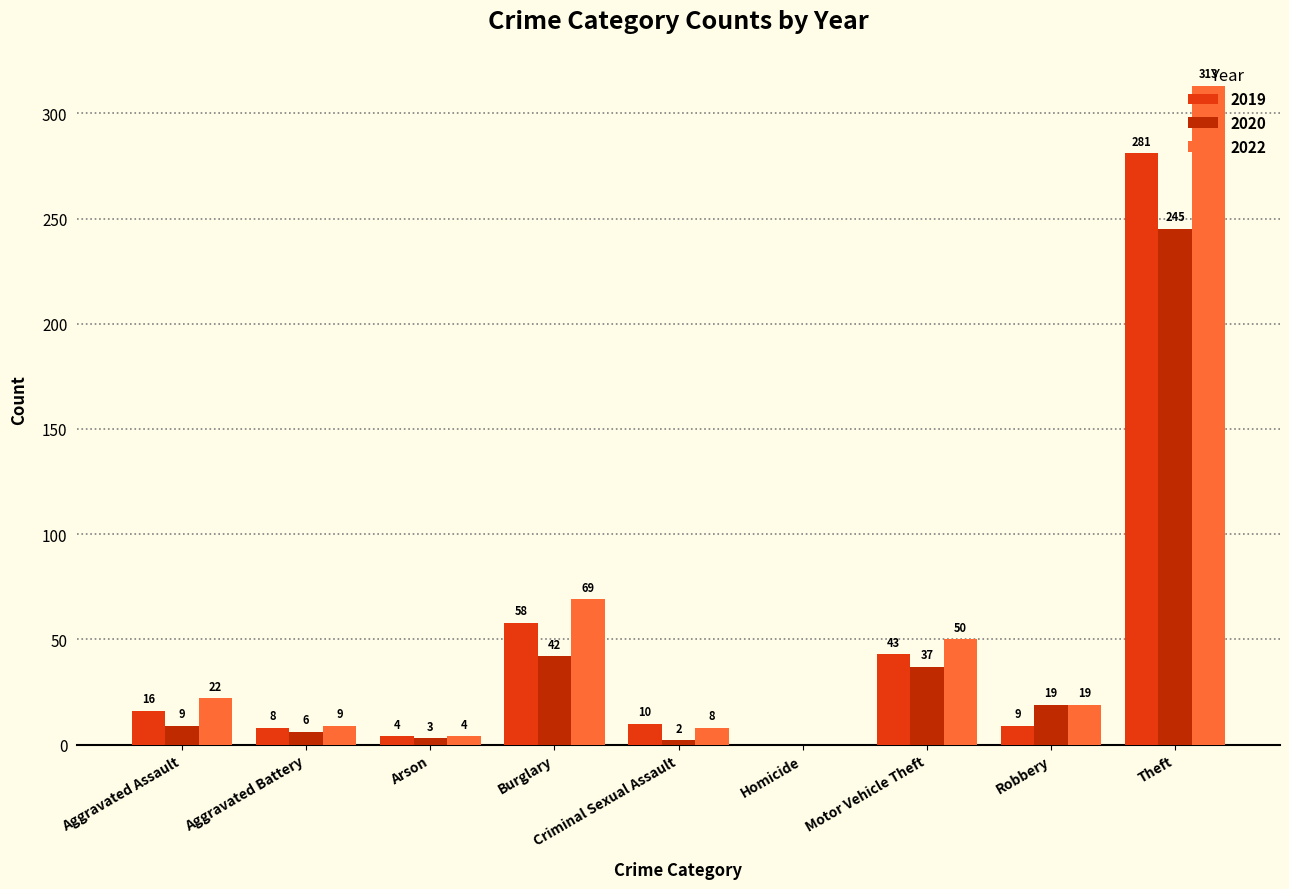

Is it true that 2022 equals 46 at Burglary?

False